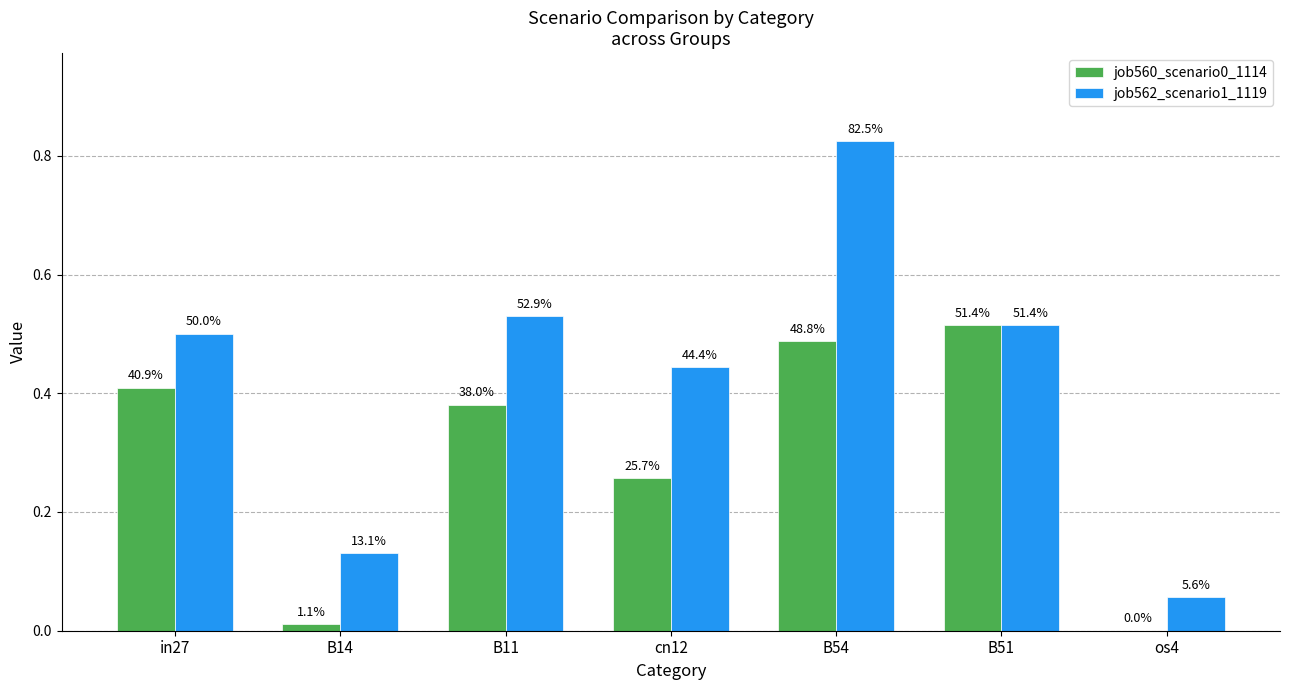

What is the difference between the second highest and minimum values in the job562_scenario1_1119 series?

0.5